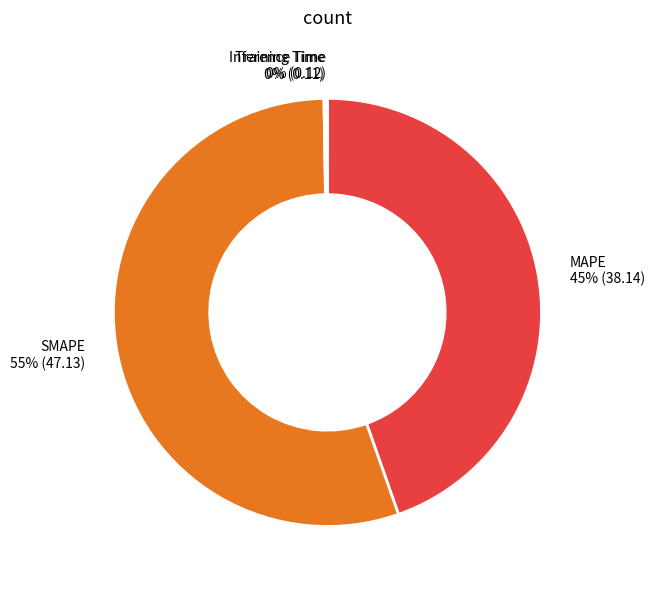

Which slice is the largest?

SMAPE